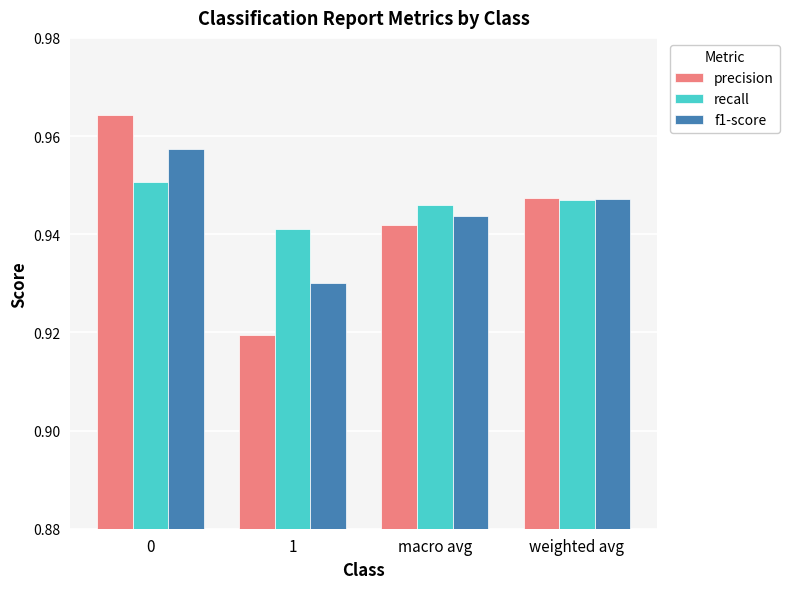

What is the label of the 2nd bar from the right?

macro avg